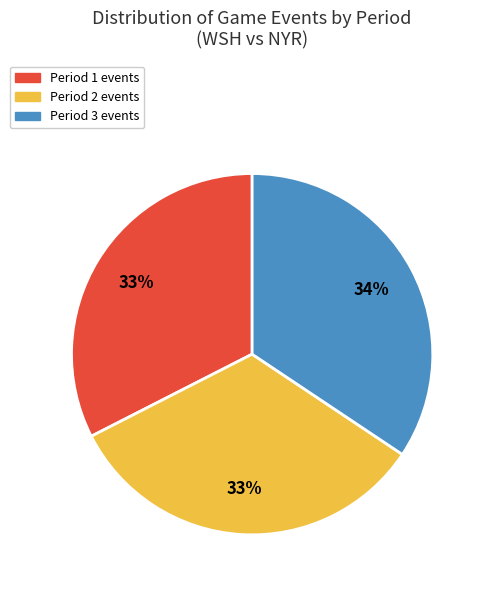

To the nearest percent, what portion does Period 3 represent?

34%